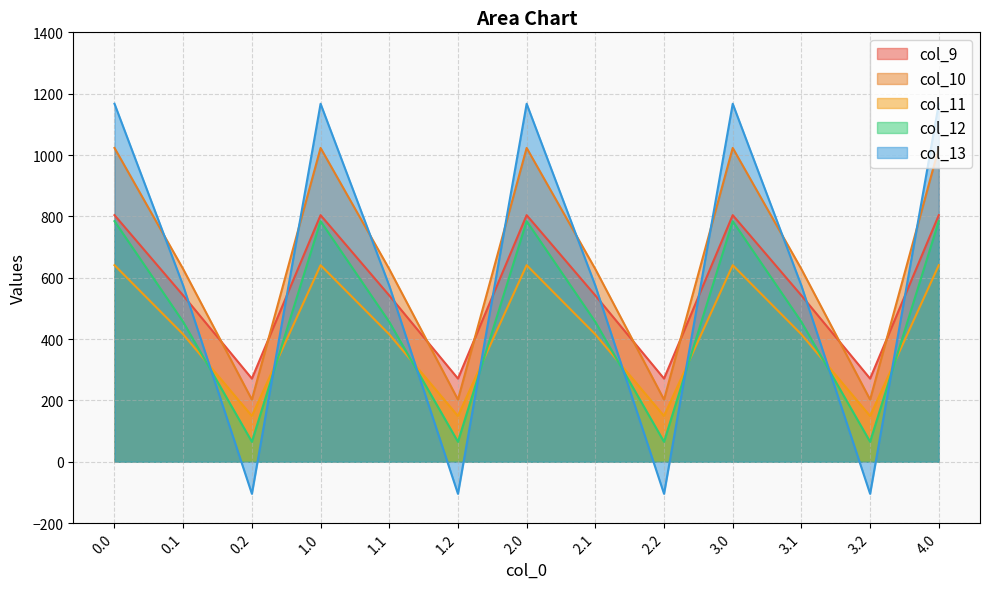

At which label does col_10 reach its minimum?

0.2